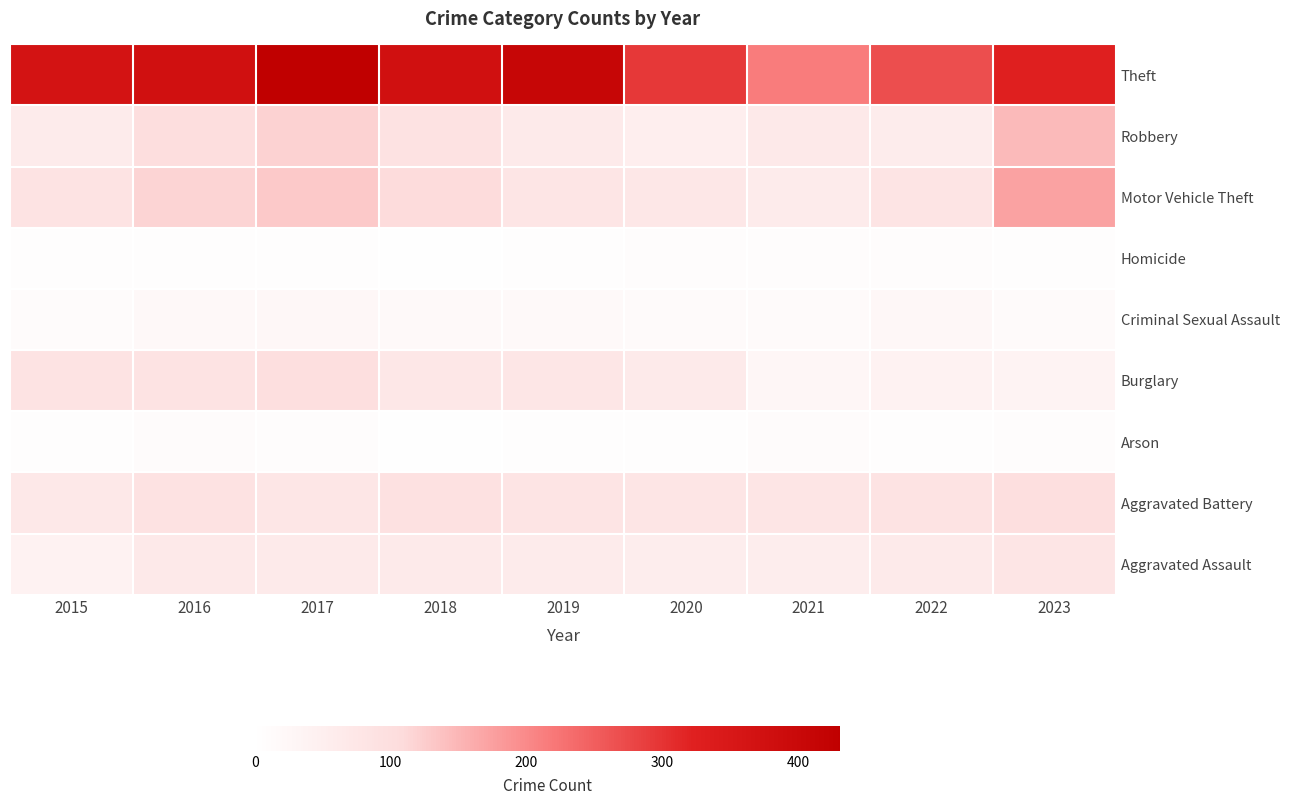

Reading left to right, extract all data points from this chart.

Aggravated Assault: 2015=40	2016=69	2017=63	2018=63	2019=62	2020=55	2021=55	2022=65	2023=79
Aggravated Battery: 2015=70	2016=88	2017=76	2018=91	2019=82	2020=80	2021=80	2022=85	2023=98
Arson: 2015=4	2016=12	2017=7	2018=3	2019=5	2020=4	2021=11	2022=4	2023=9
Burglary: 2015=85	2016=87	2017=96	2018=74	2019=75	2020=65	2021=26	2022=40	2023=37
Criminal Sexual Assault: 2015=13	2016=20	2017=23	2018=17	2019=17	2020=14	2021=15	2022=25	2023=14
Homicide: 2015=5	2016=4	2017=4	2018=3	2019=5	2020=10	2021=9	2022=9	2023=4
Motor Vehicle Theft: 2015=85	2016=117	2017=128	2018=107	2019=79	2020=71	2021=59	2022=84	2023=172
Robbery: 2015=60	2016=102	2017=119	2018=89	2019=65	2020=51	2021=69	2022=56	2023=146
Theft: 2015=366	2016=376	2017=431	2018=375	2019=408	2020=294	2021=214	2022=268	2023=324